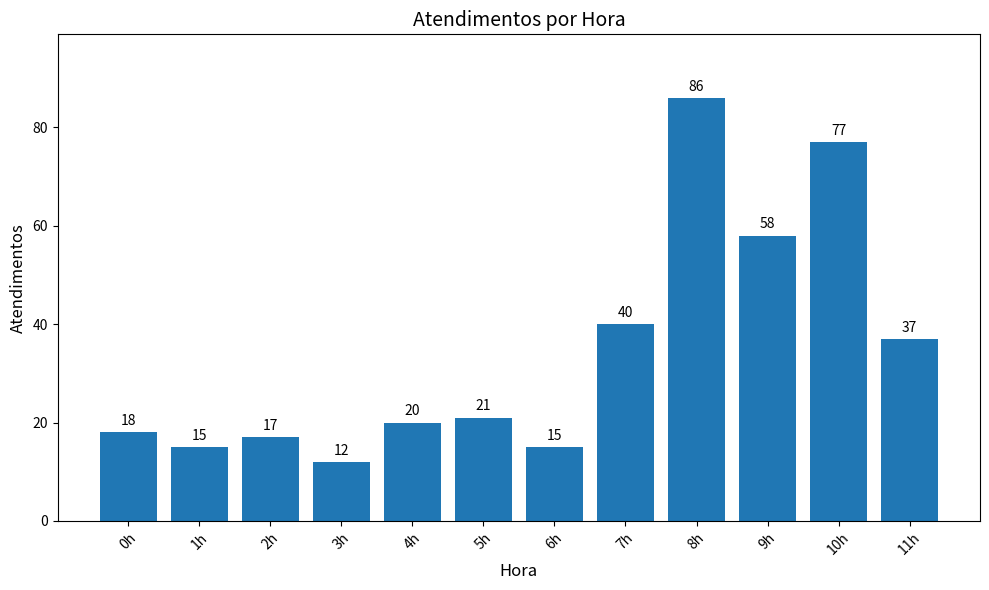

True or false: the data shows 131 at 10h.

False